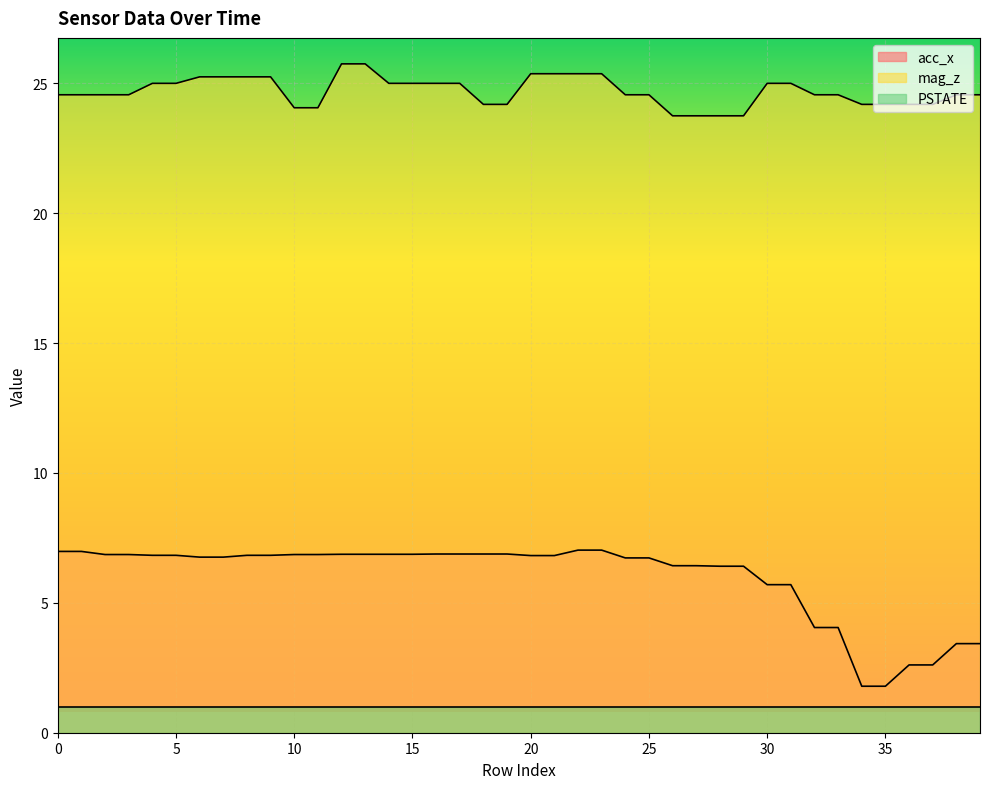

Which has a higher value, 15 or 36?

15